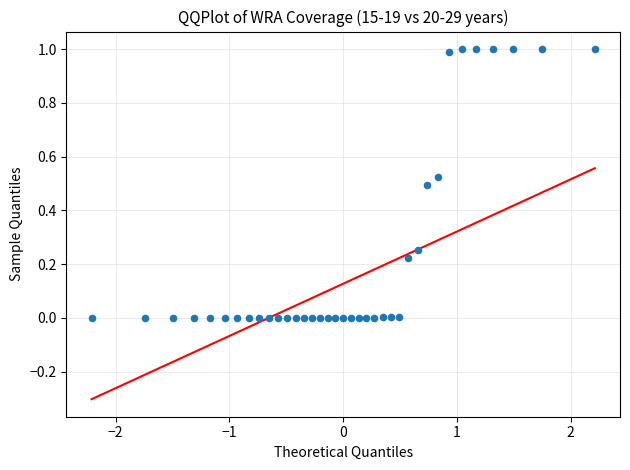

What is the range of Y values (max minus min)?

1.0